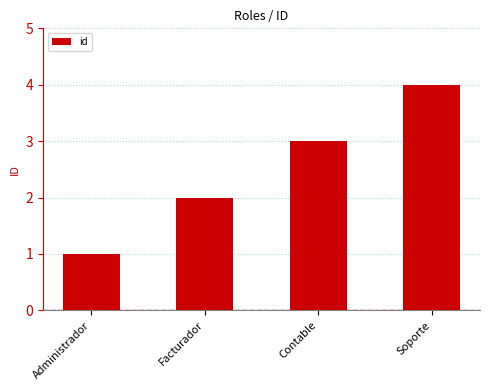

How many values are between 2 and 4?

3